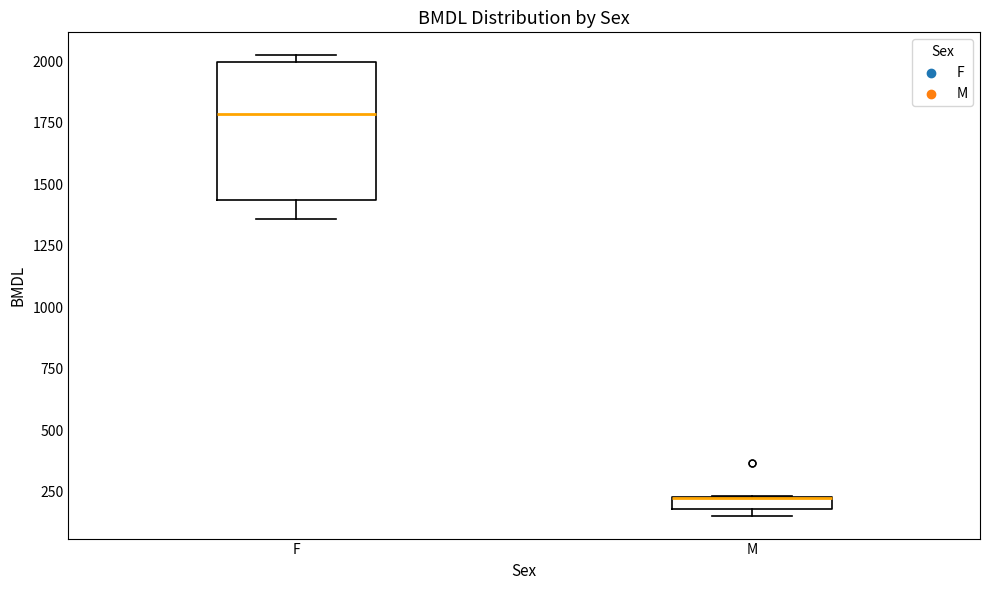

Which box is the tallest, from its lower edge to its upper edge?

F